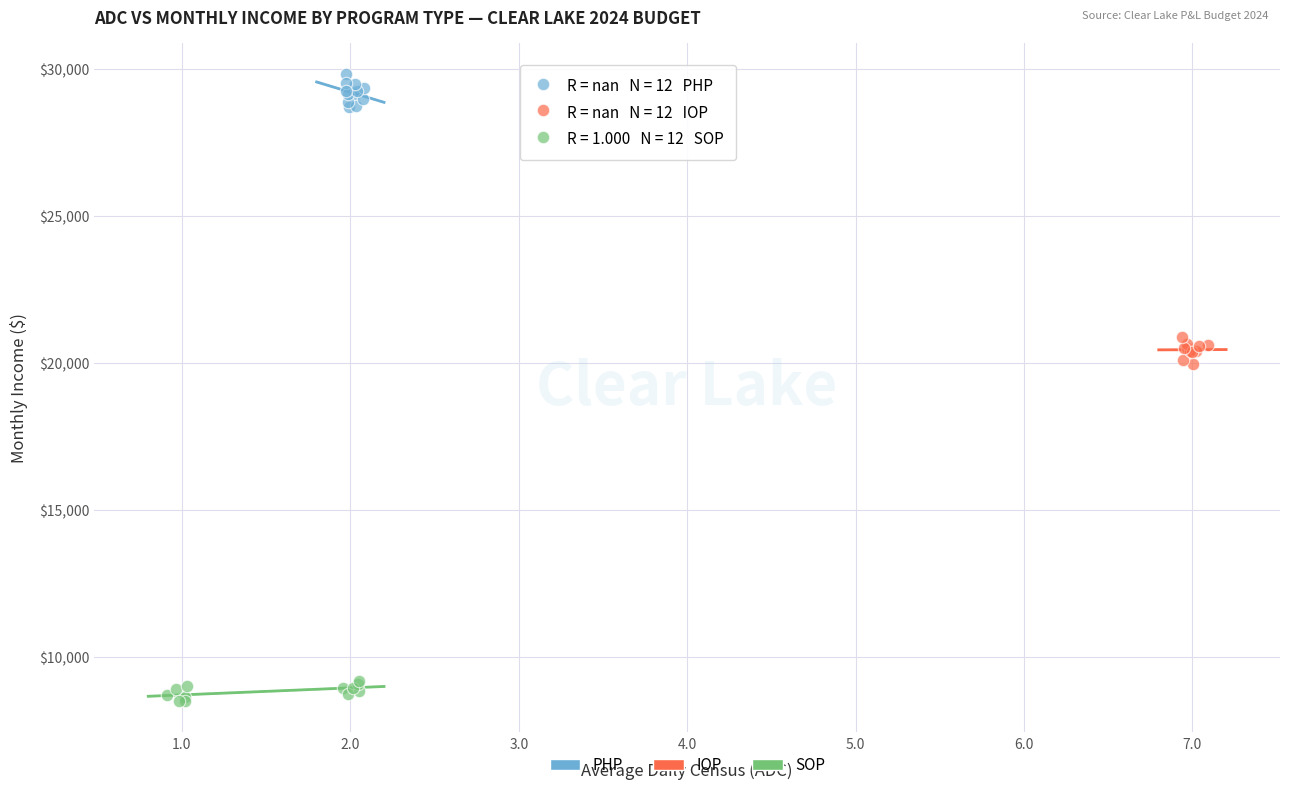

Which series reaches the minimum Y coordinate?

SOP